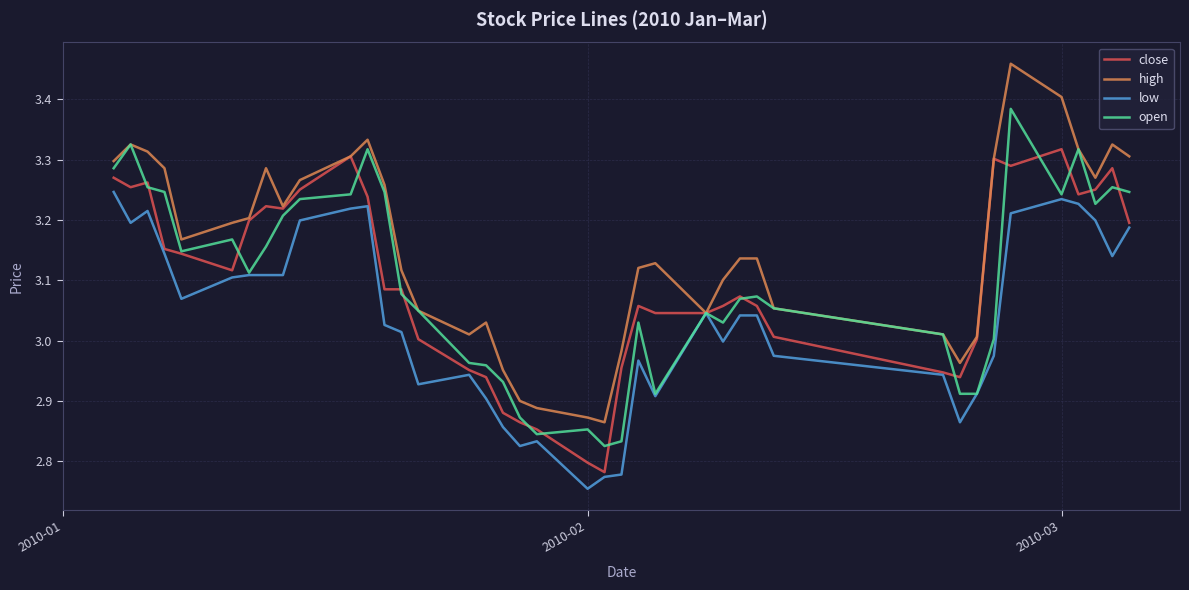

Which series has the largest total across all categories?

high